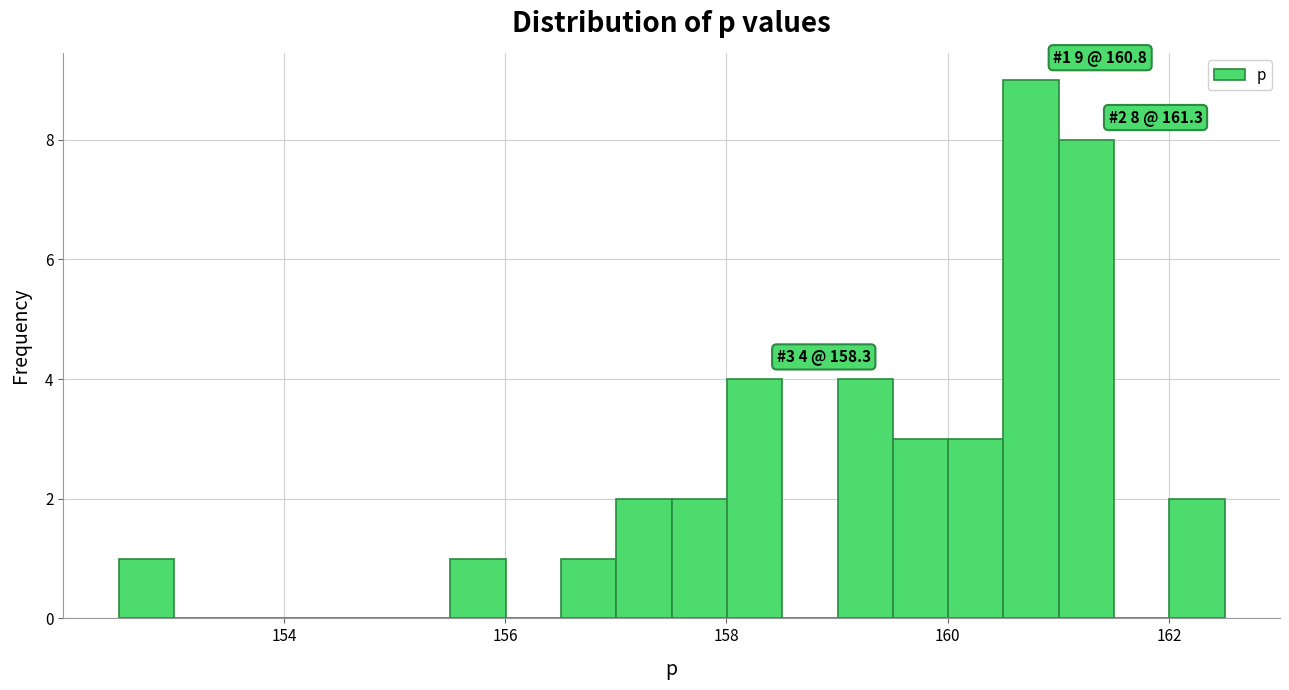

Around what value on the x-axis is the tallest bar? Give the approximate position of its centre, as read against the axis.

160.8